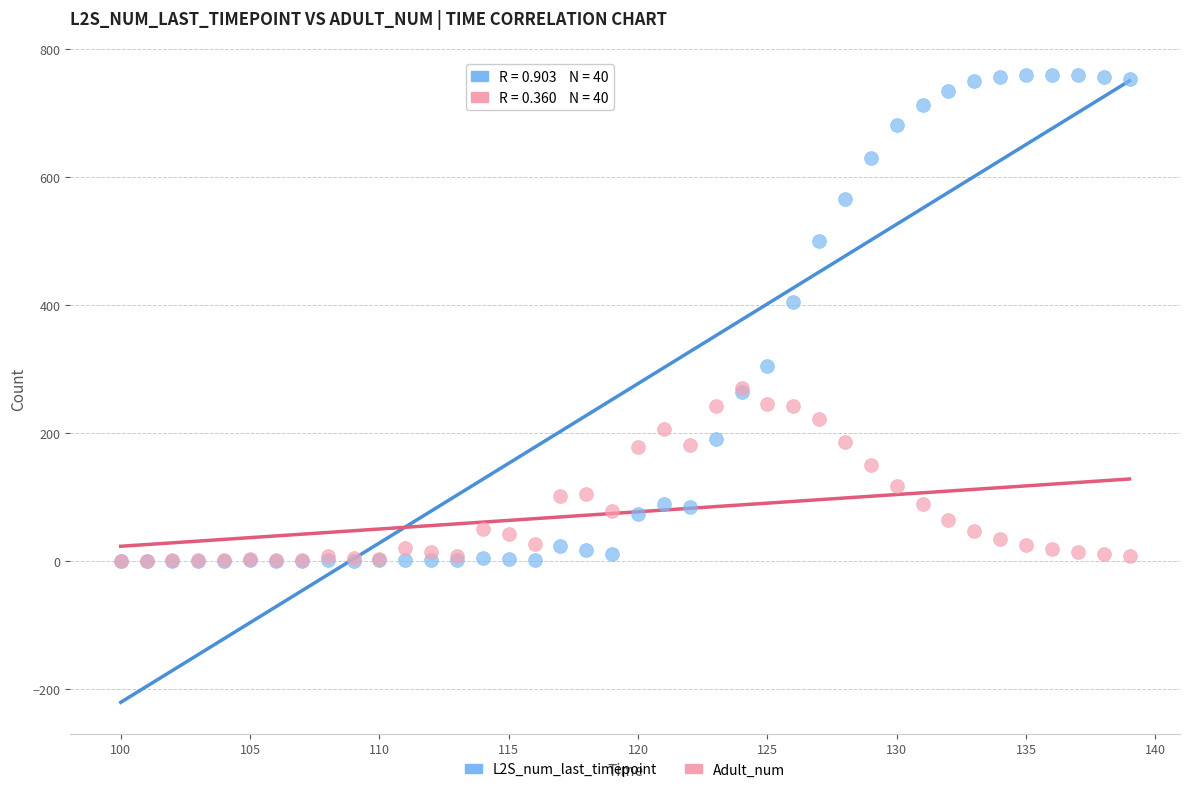

Across all series, what Y value is closest to 380?

404.6